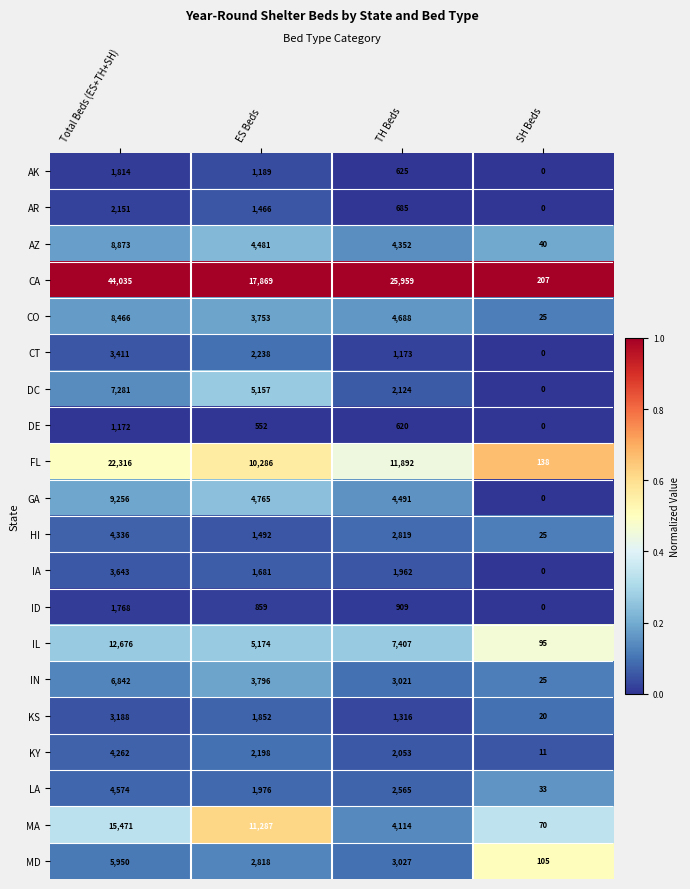

What is the total value across all series at ES Beds?

84889